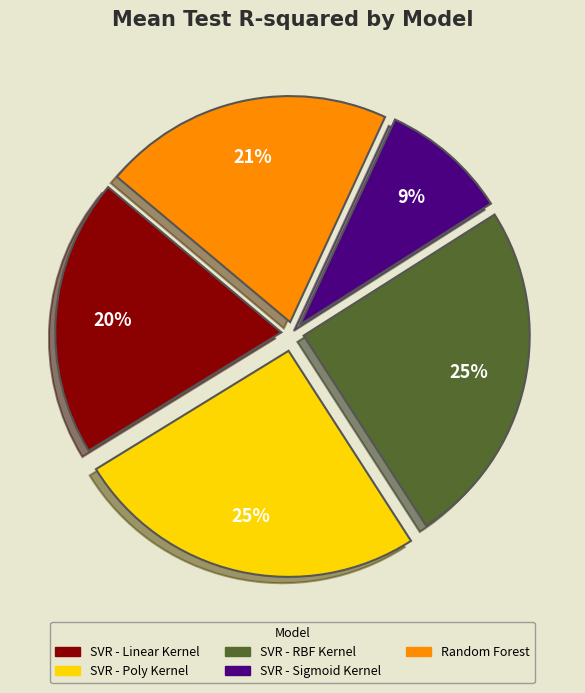

What is the smallest slice in the pie chart?

SVR - Sigmoid Kernel